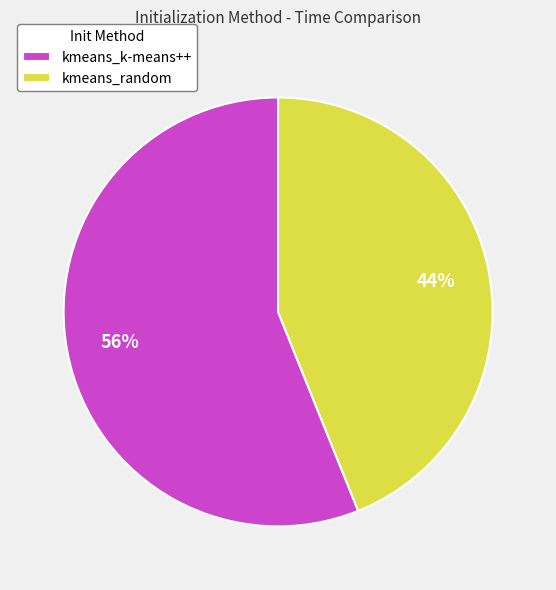

What percentage is the kmeans_random slice, to the nearest percent?

44%